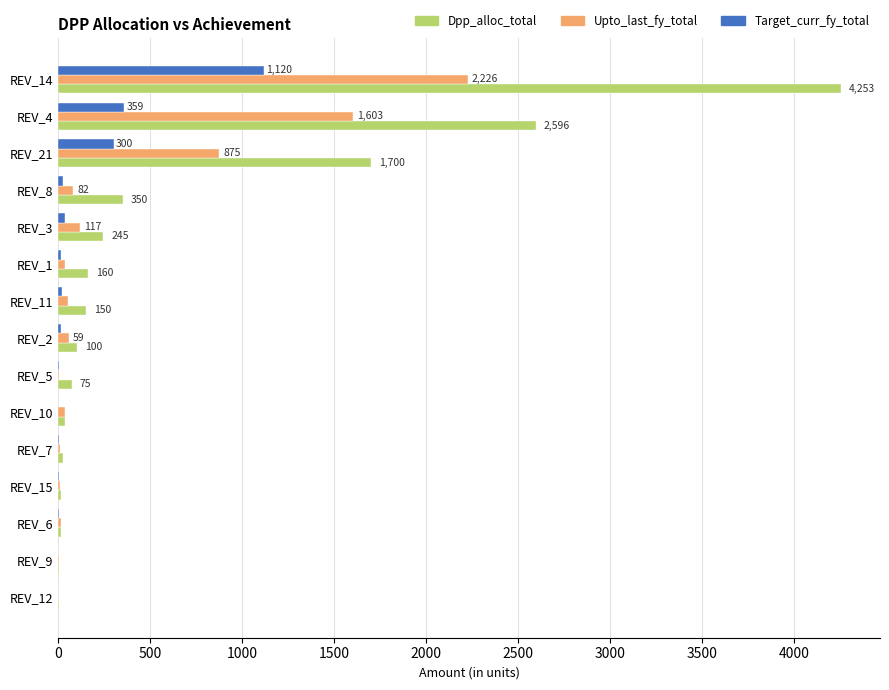

Between REV_15 and REV_4, which series saw the biggest shift?

Dpp_alloc_total